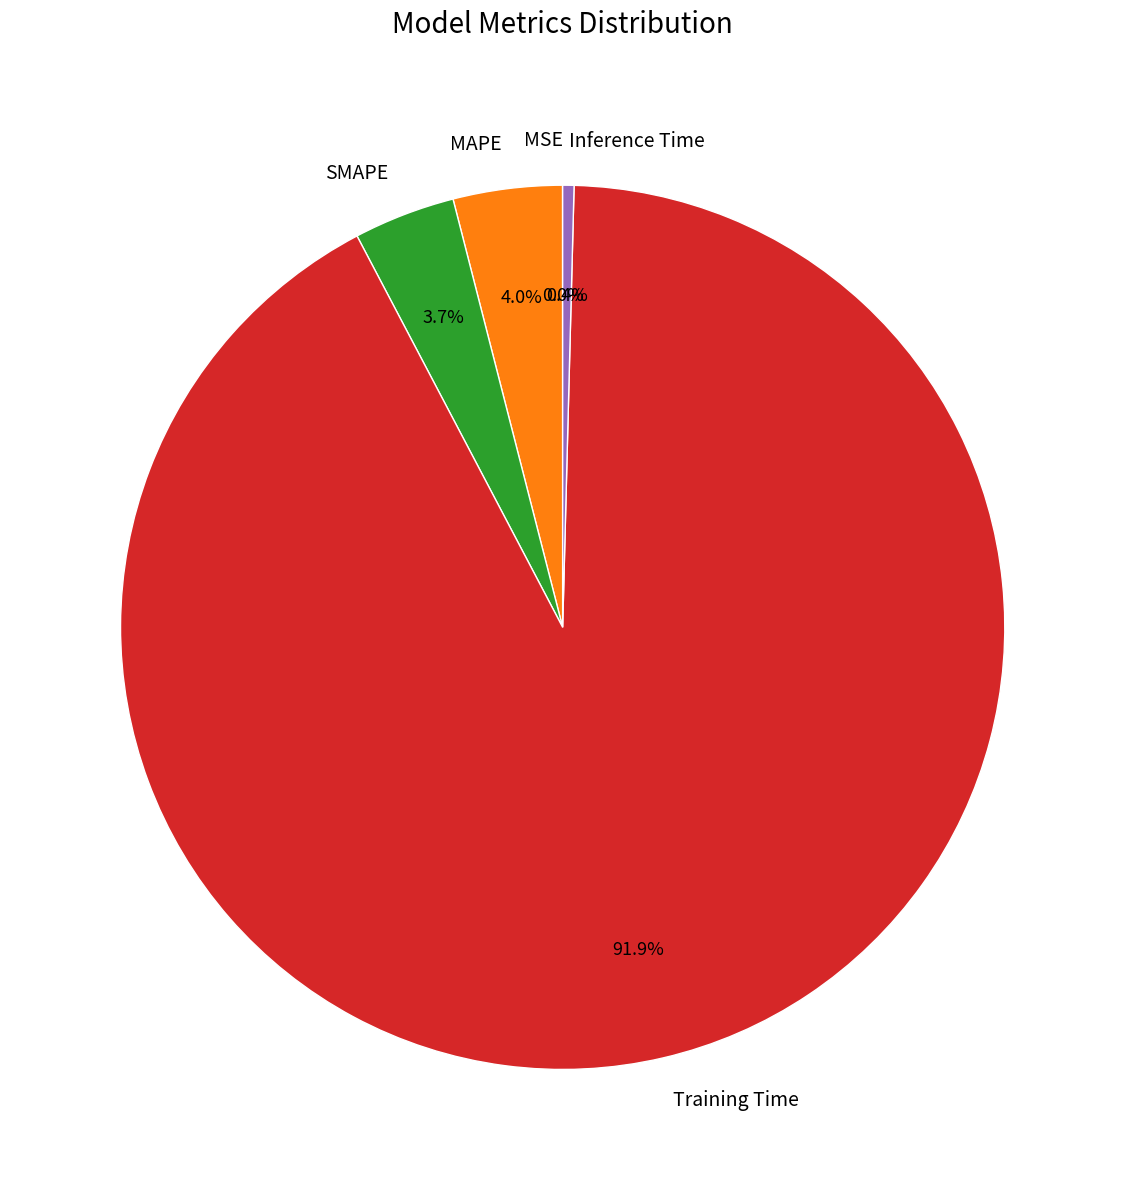

What is the largest slice in the pie chart?

Training Time